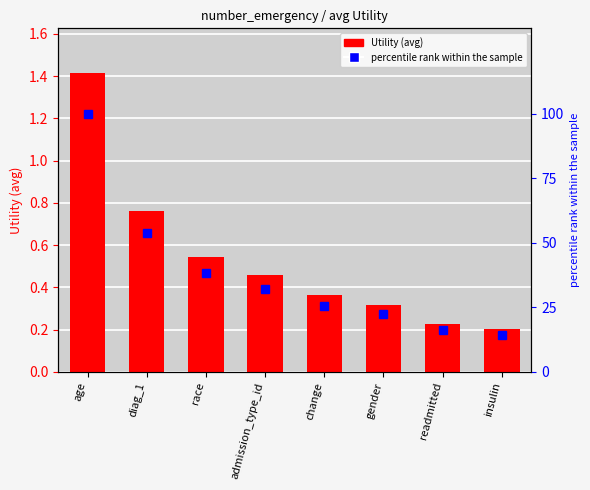

What are all the series names shown in the legend?

Utility, percentile rank within the sample